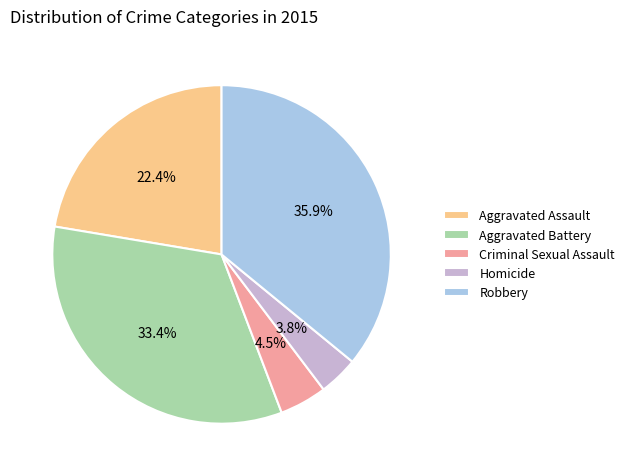

To the nearest percent, what is the average slice percentage?

20%